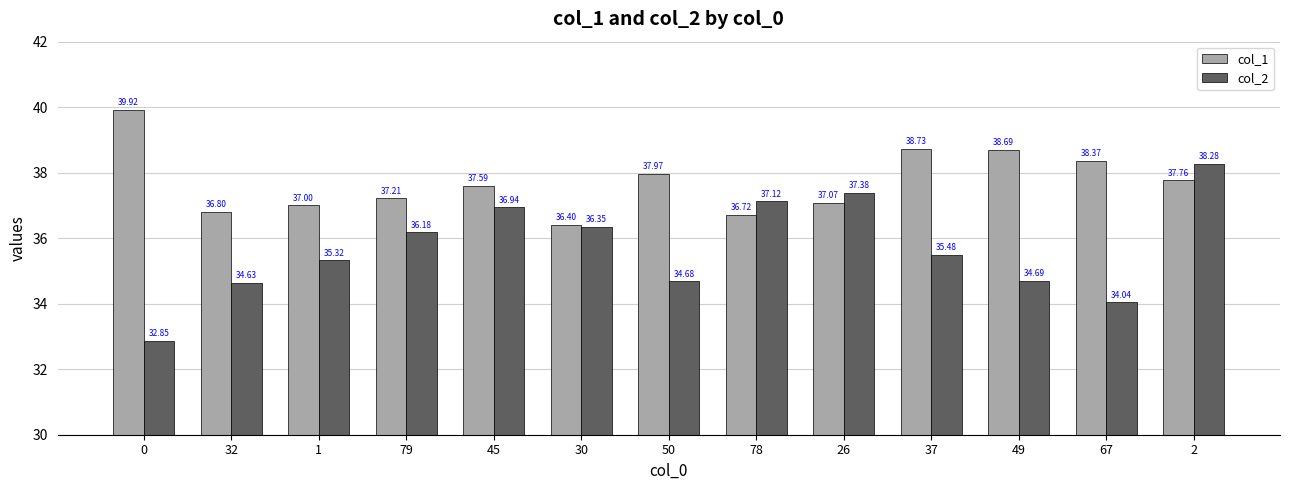

At which category is the sum across all series the highest?

2